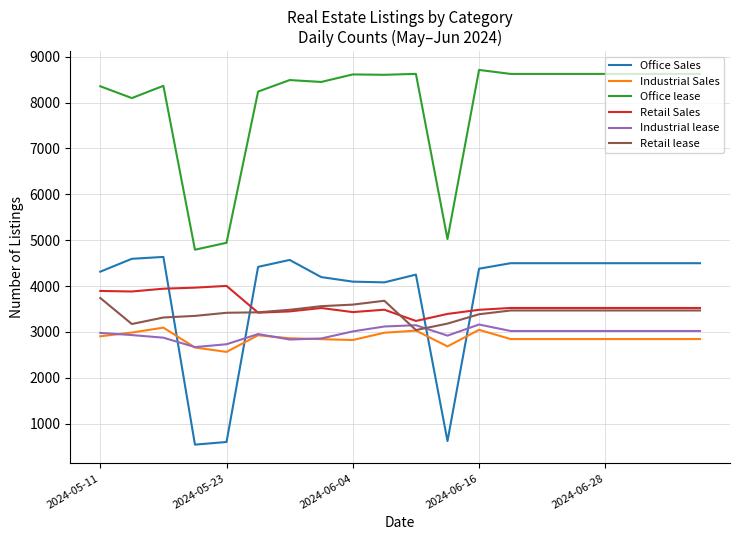

True or false: Industrial Sales and Retail Sales intersect in this chart.

False